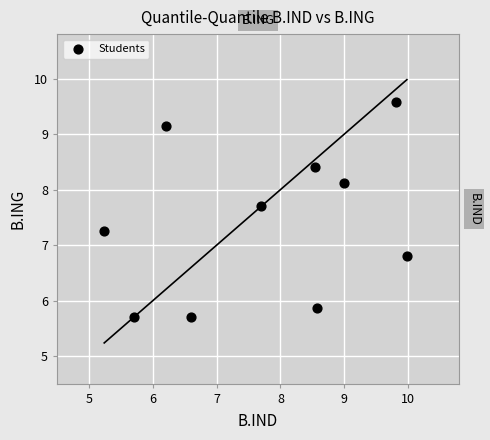

What Y value in the scatter plot is closest to 7?

6.8